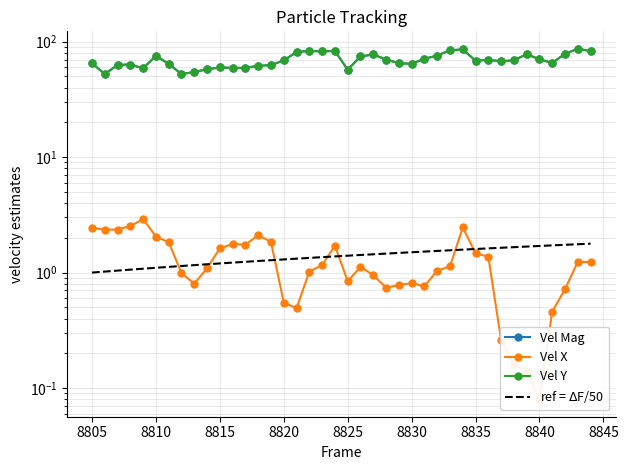

Which series has the widest spread of values?

Vel Y